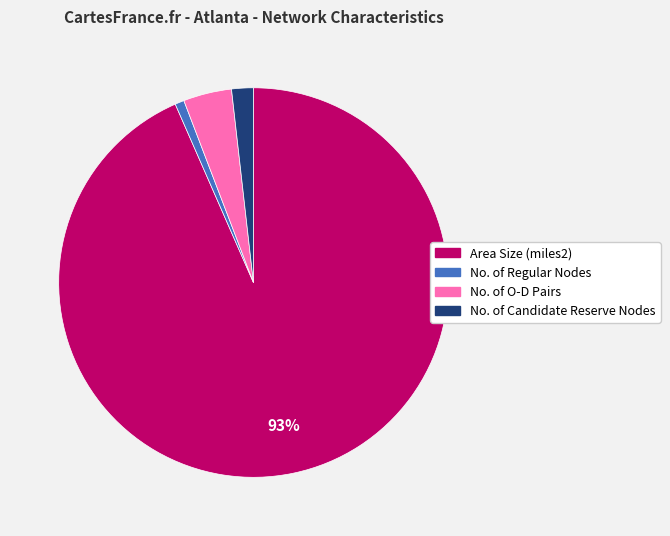

Between No. of O-D Pairs and Area Size (miles2), which is larger?

Area Size (miles2)